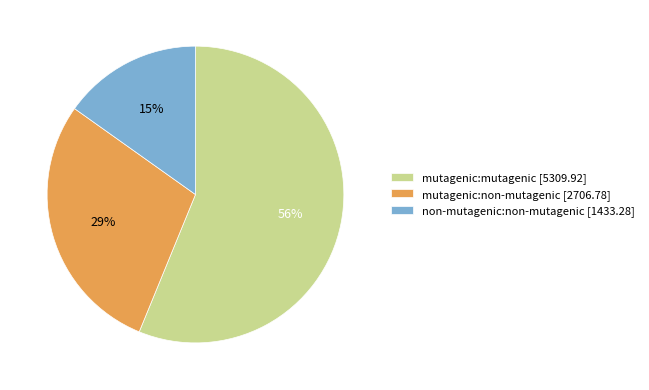

To the nearest percent, what portion does non-mutagenic:non-mutagenic represent?

15%